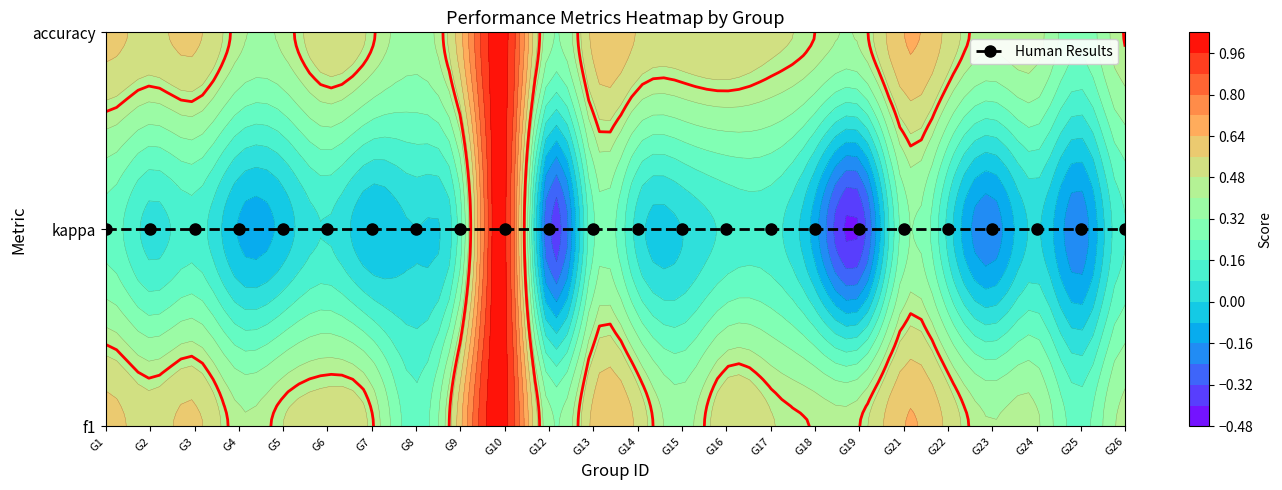

Between 3 and 13, which is larger?

13